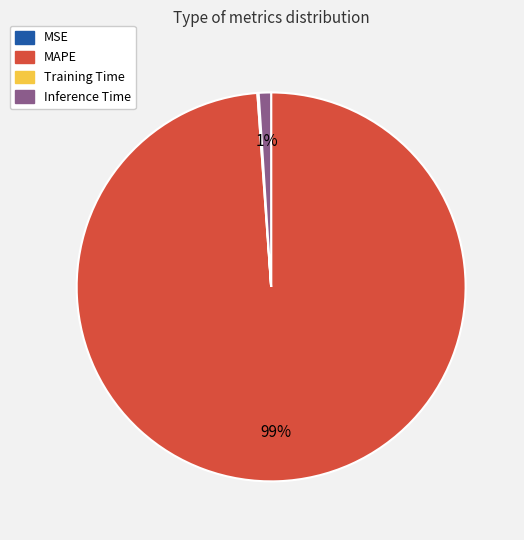

Is it true that Inference Time is 1% of the pie?

True